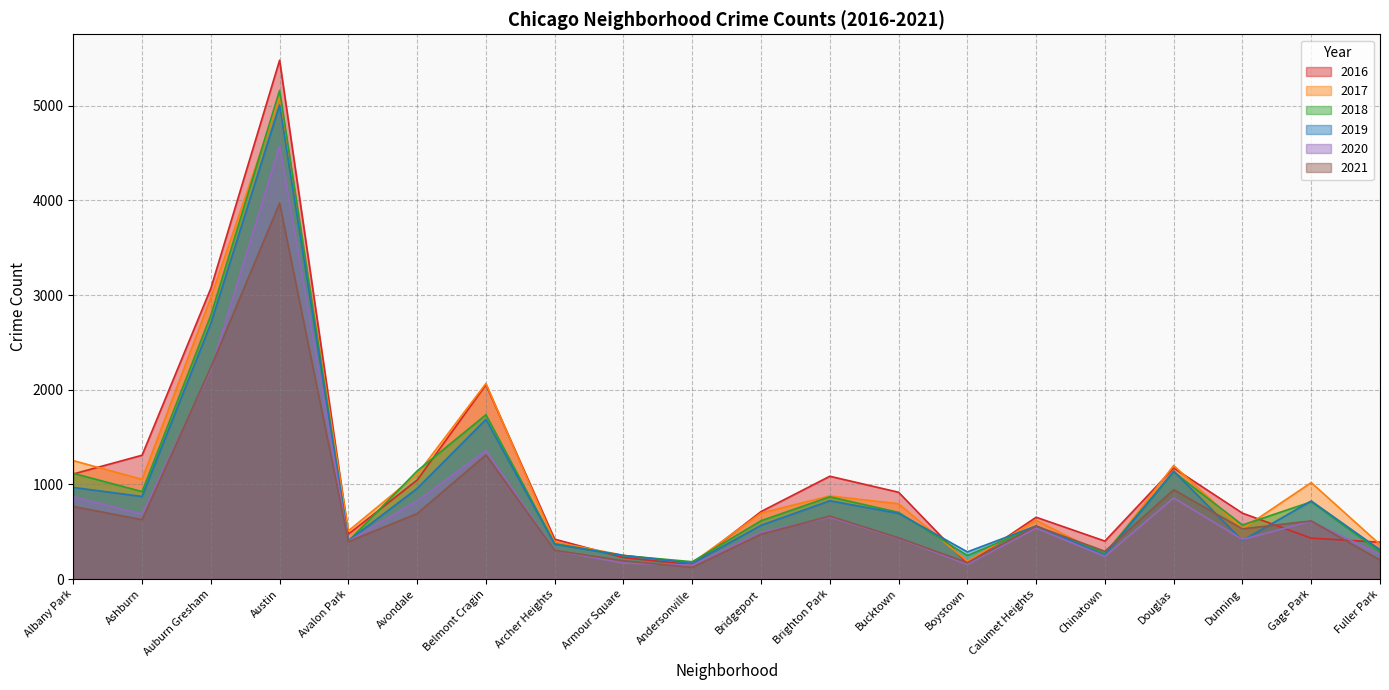

Where is the first local maximum for 2017?

Austin